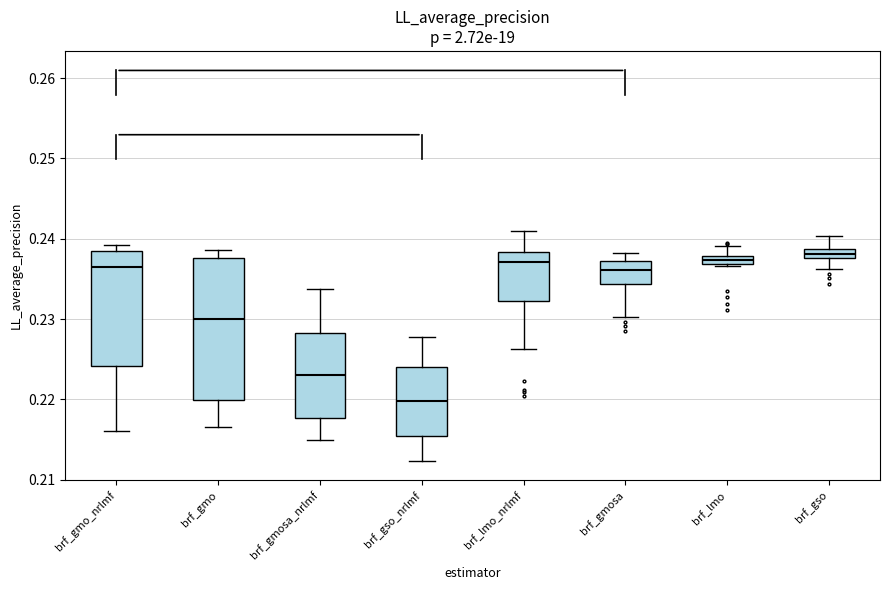

Where does the lower whisker of the box for brf_gso end on the y-axis? The values are not printed on the chart, so give them approximately, as read against the axis.

0.236